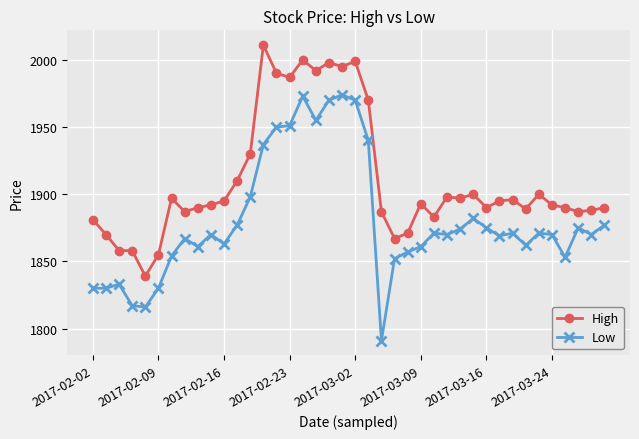

True or false: Low has more than 0 interior local peaks.

True